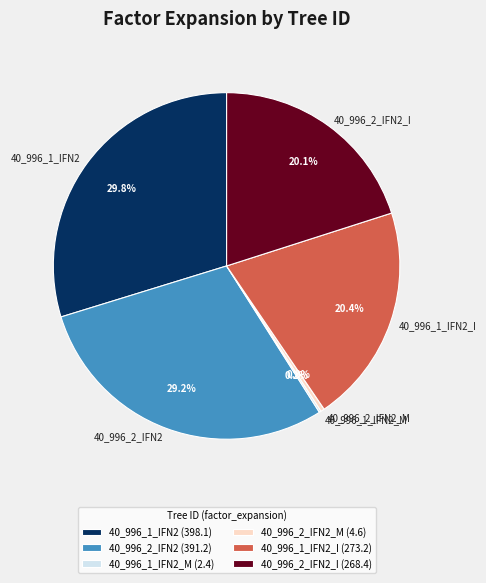

Between 40_996_1_IFN2_I and 40_996_2_IFN2_M, which is larger?

40_996_1_IFN2_I